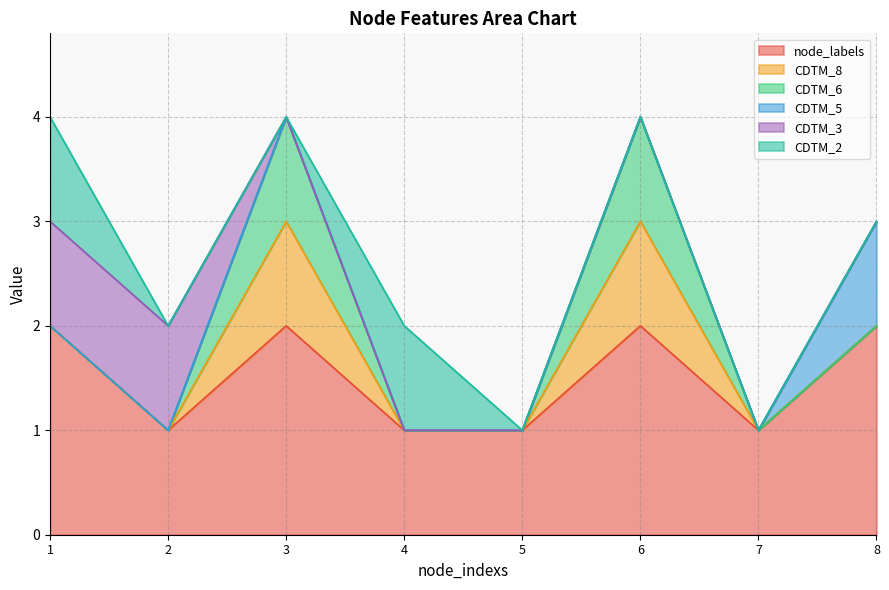

At which label does CDTM_6 reach its minimum?

1